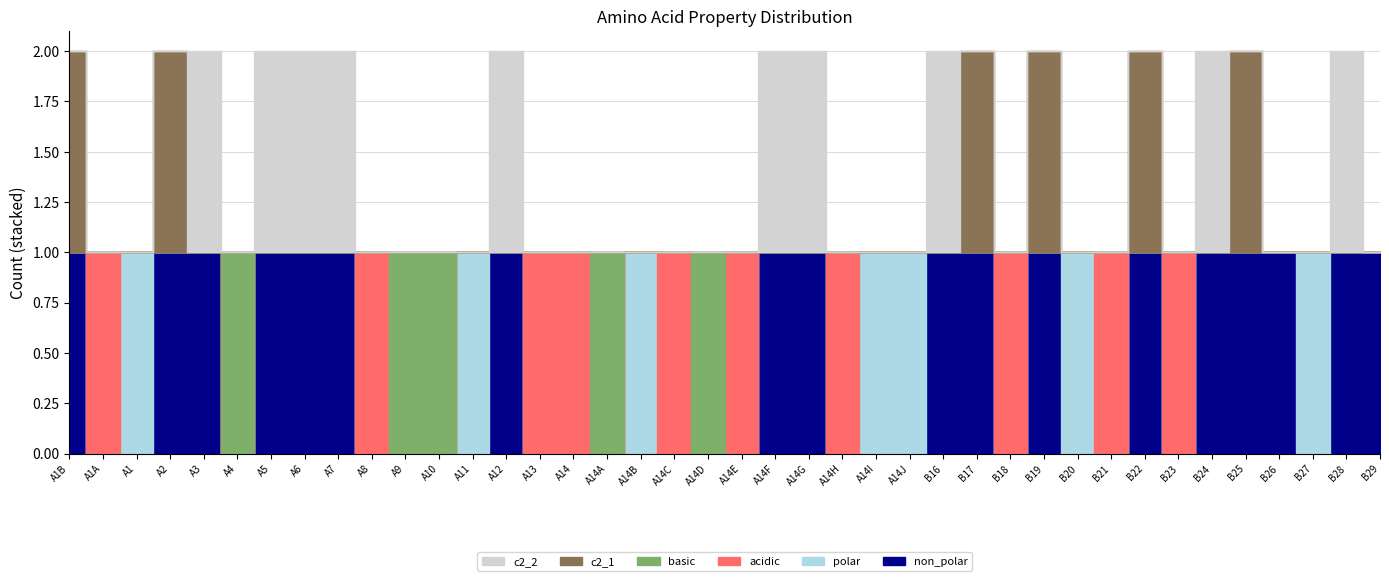

At which label is basic closest to 0?

A4